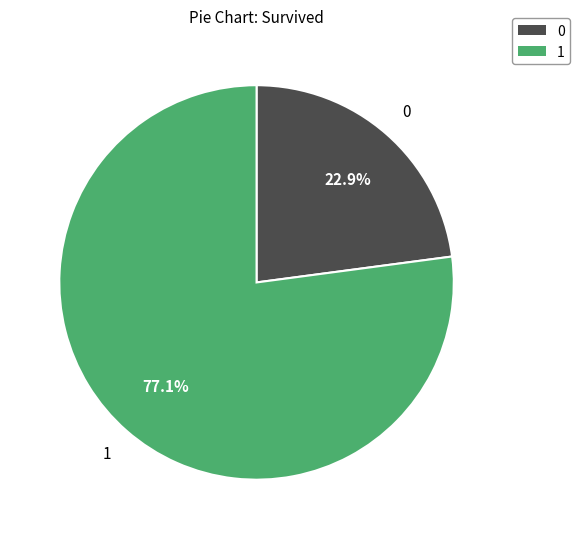

Count the number of slices in the pie.

2